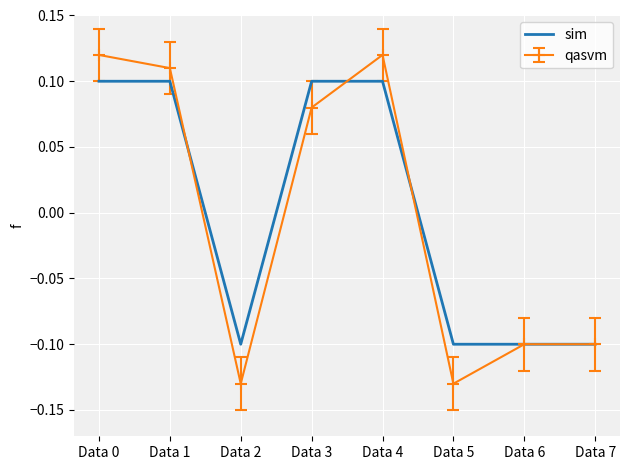

Is it true that qasvm equals 0.1 at Data 3?

True